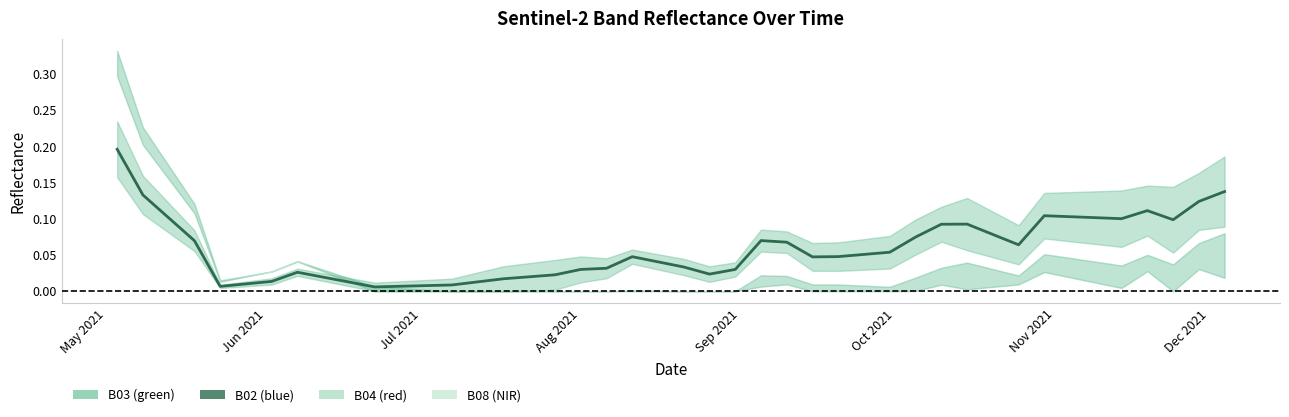

How many lines are shown in the chart?

1